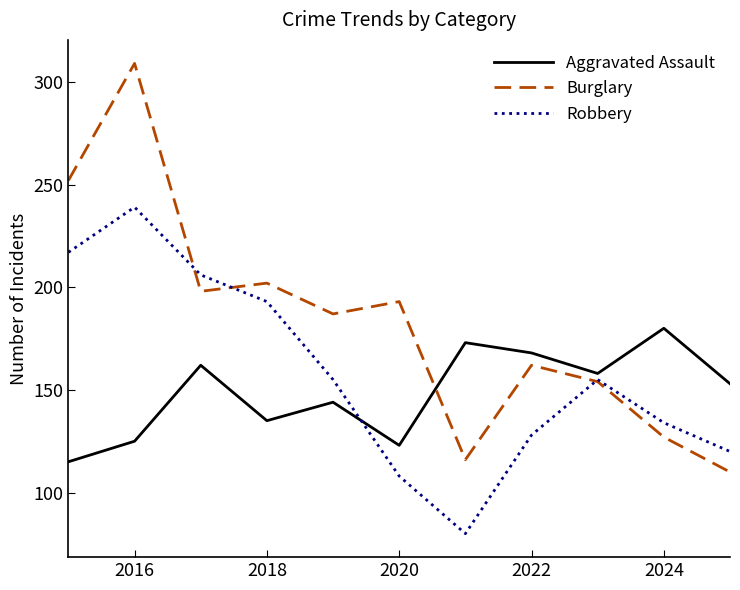

Does the chart have visible grid lines?

No